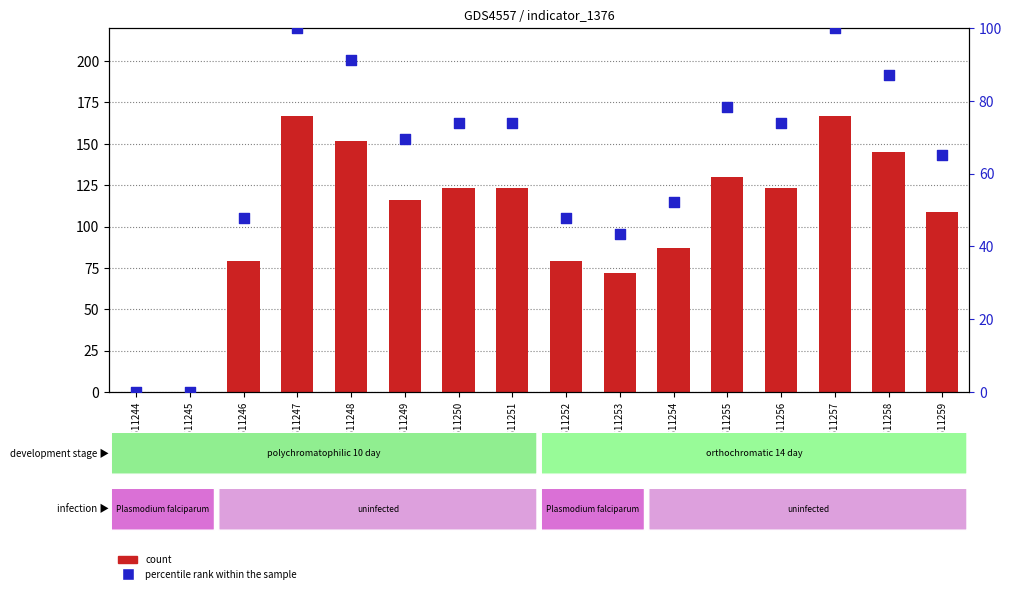

What is the total value across all series at GSM611251?

196.9